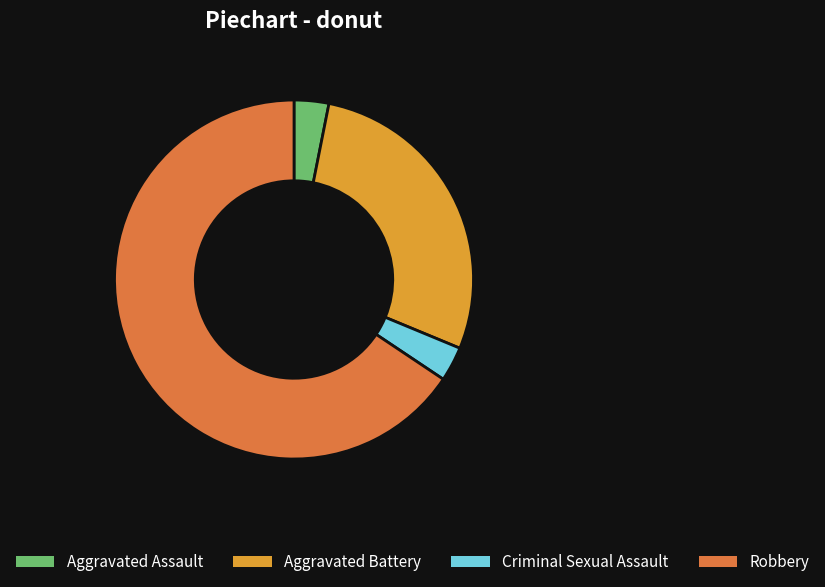

Which slice represents more than half of the pie?

Robbery